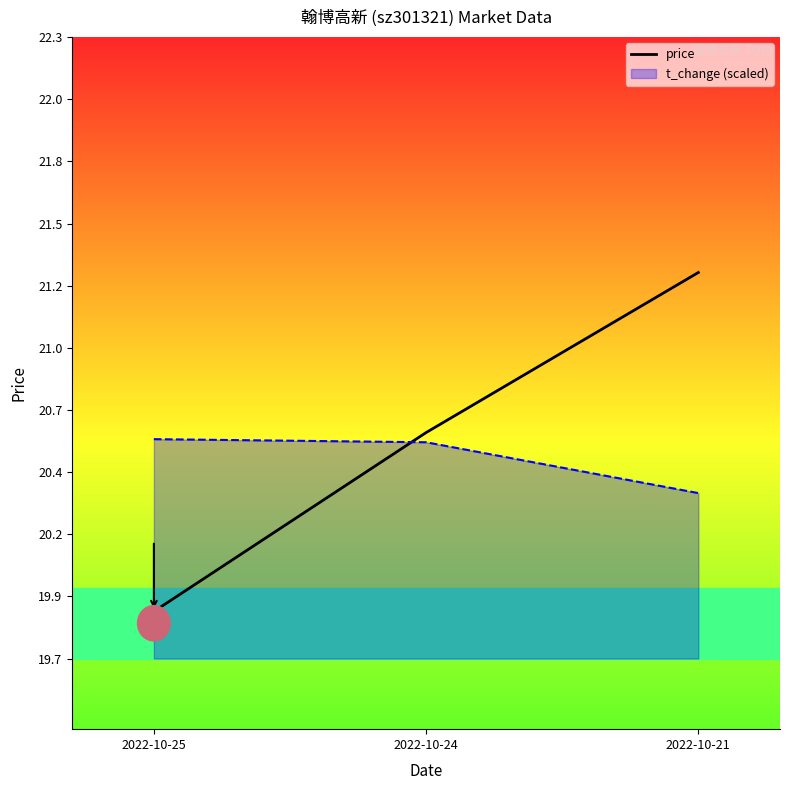

True or false: the data shows 29.9 at 2022-10-24.

False